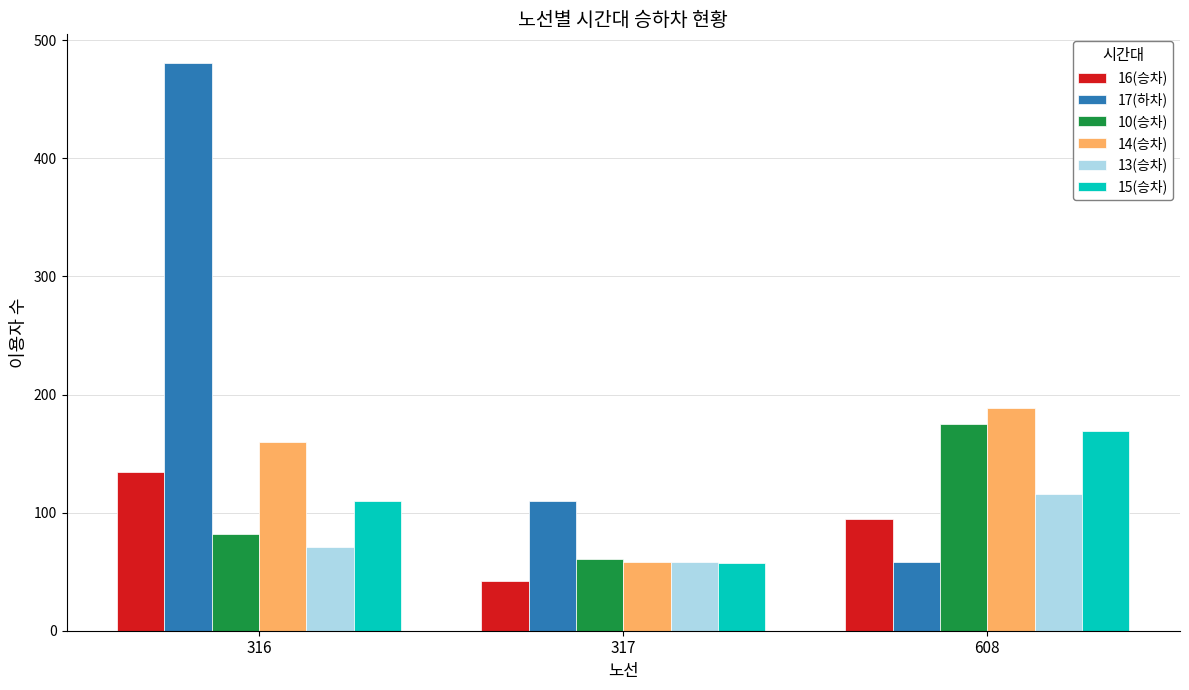

The 10(승차) series shows 61 at 317. True or false?

True